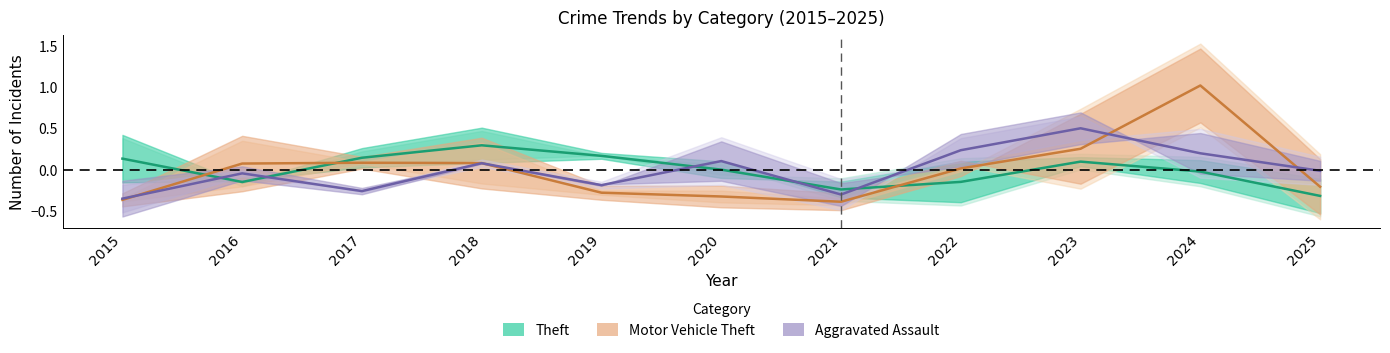

True or false: Motor Vehicle Theft median has a value of -0.2 at 2025.

True